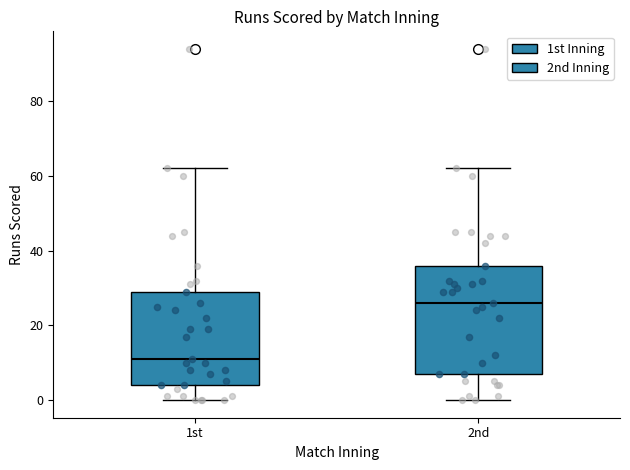

Comparing the boxes themselves (not the whiskers), which one is the tallest?

2nd